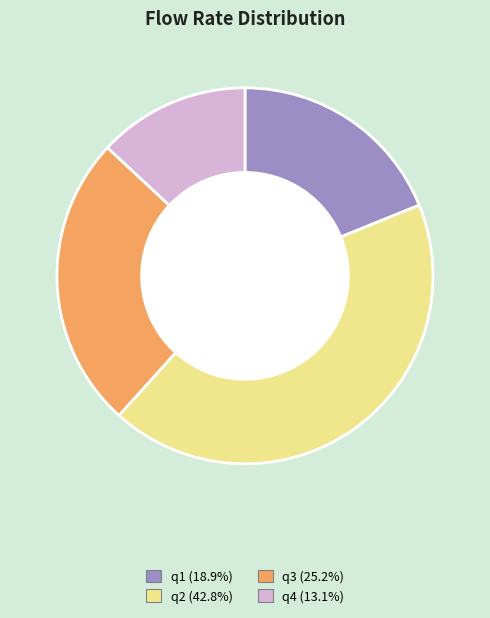

Does q1 (18.9%) account for over 50% of the chart?

No